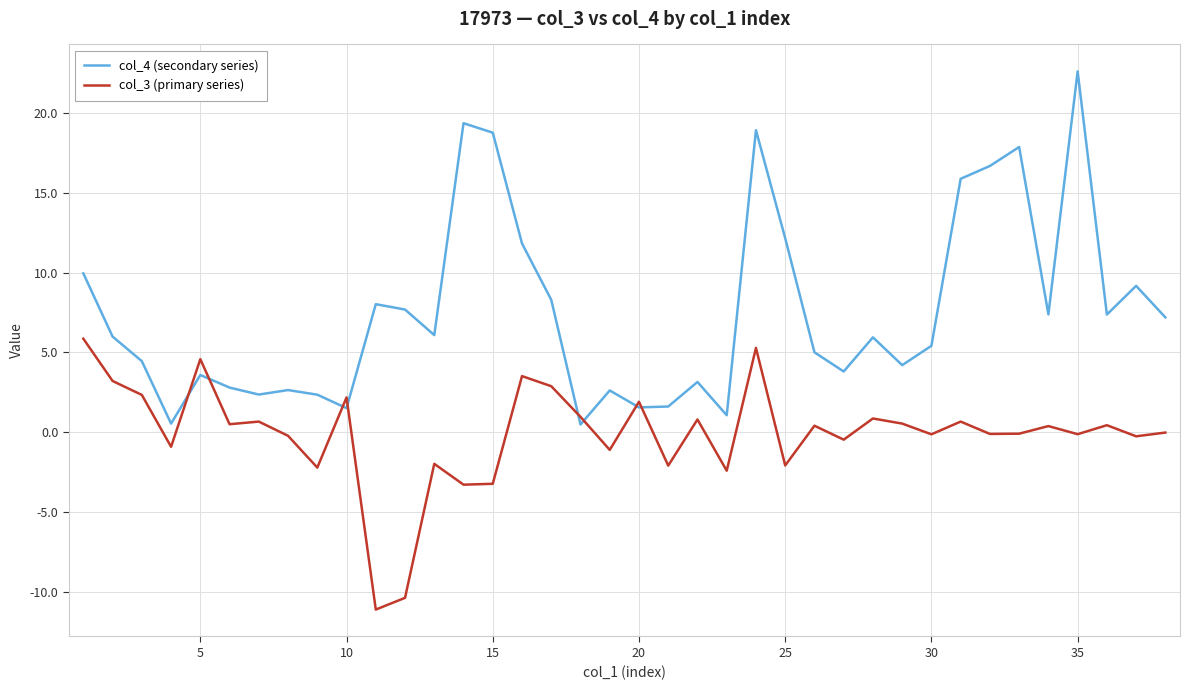

What is the highest value of the col_4 (secondary series) series?

22.6